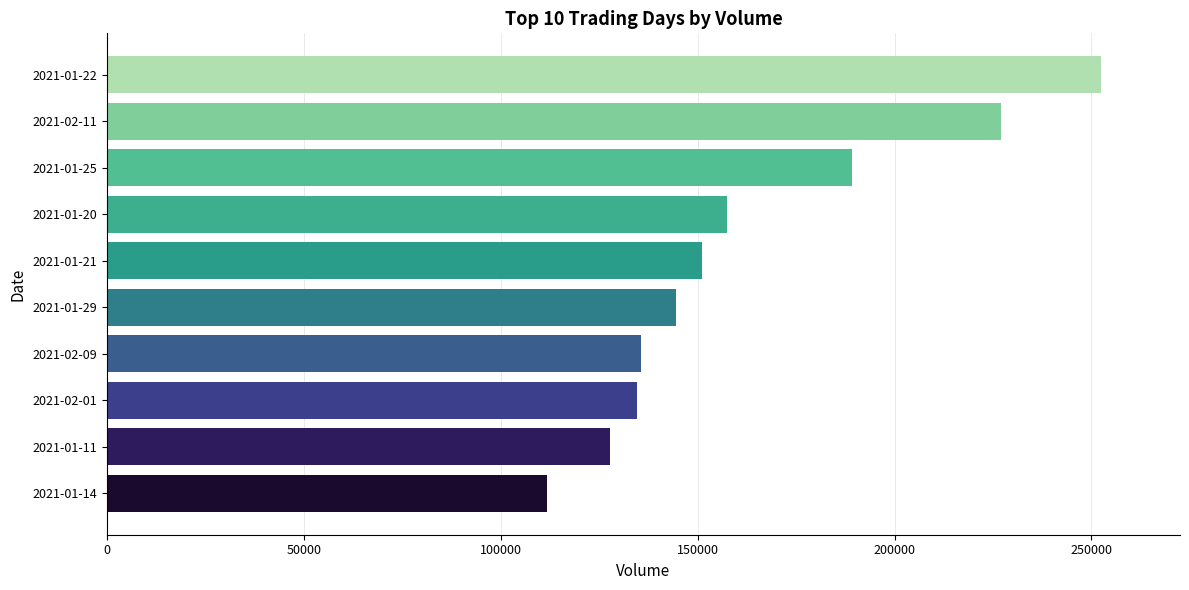

Count the number of categories in the chart.

10